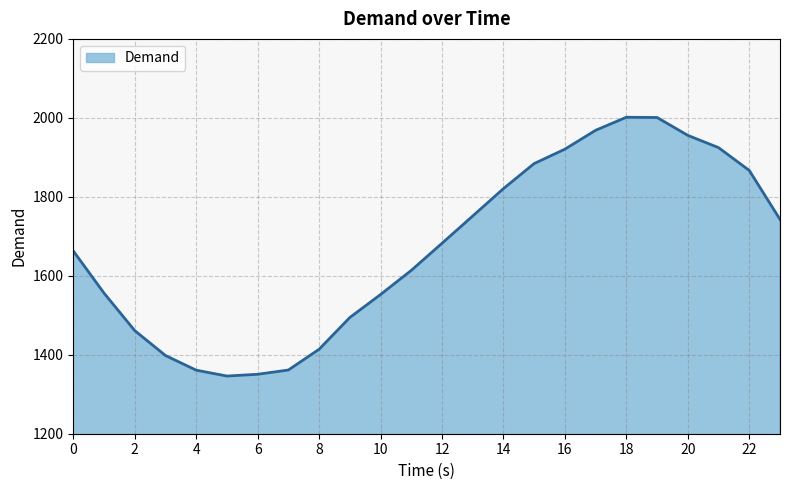

How many values exceed 1682?

12